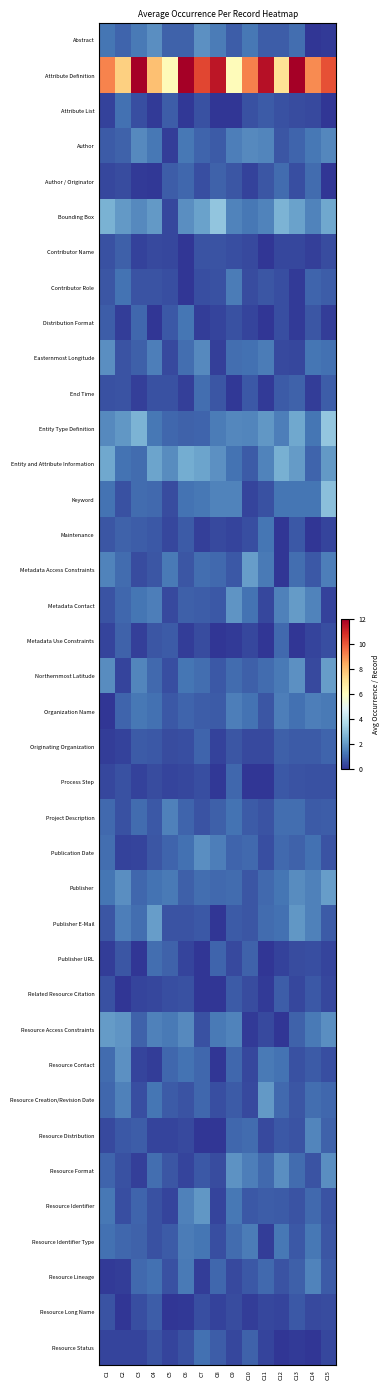

Rank the series at C11 from lowest to highest value.

Contributor Name, Distribution Format, Process Step, Publisher URL, Metadata Use Constraints, Related Resource Citation, End Time, Resource Identifier Type, Resource Status, Resource Long Name, Metadata Contact, Originating Organization, Resource Distribution, Resource Access Constraints, Publication Date, Keyword, Project Description, Contributor Role, Author / Originator, Organization Name, Attribute List, Resource Identifier, Abstract, Resource Format, Publisher, Resource Lineage, Northernmost Latitude, Publisher E-Mail, Maintenance, Metadata Access Constraints, Resource Contact, Easternmost Longitude, Entity and Attribute Information, Bounding Box, Author, Entity Type Definition, Resource Creation/Revision Date, Attribute Definition